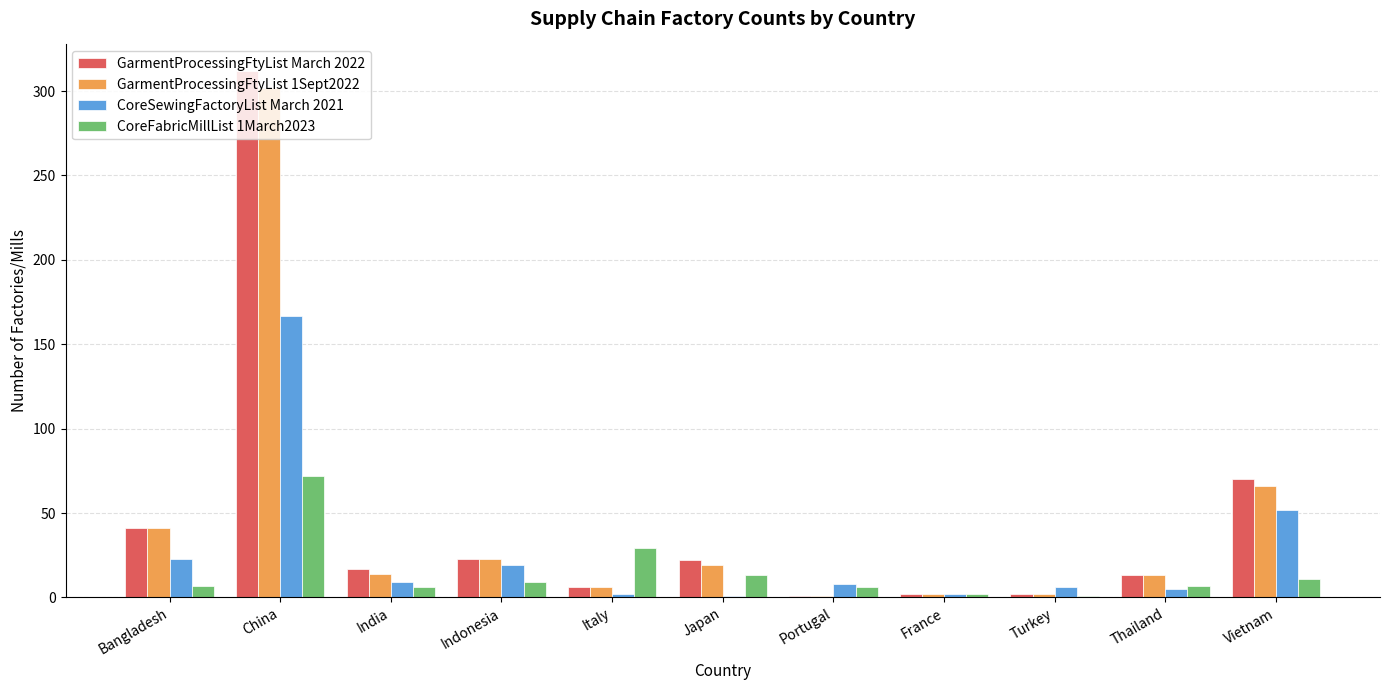

True or false: CoreFabricMillList 1March2023 has a value of 6 at Portugal.

True